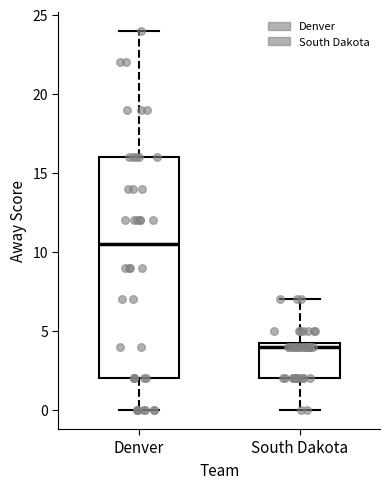

Which box has the lowest median line?

South Dakota